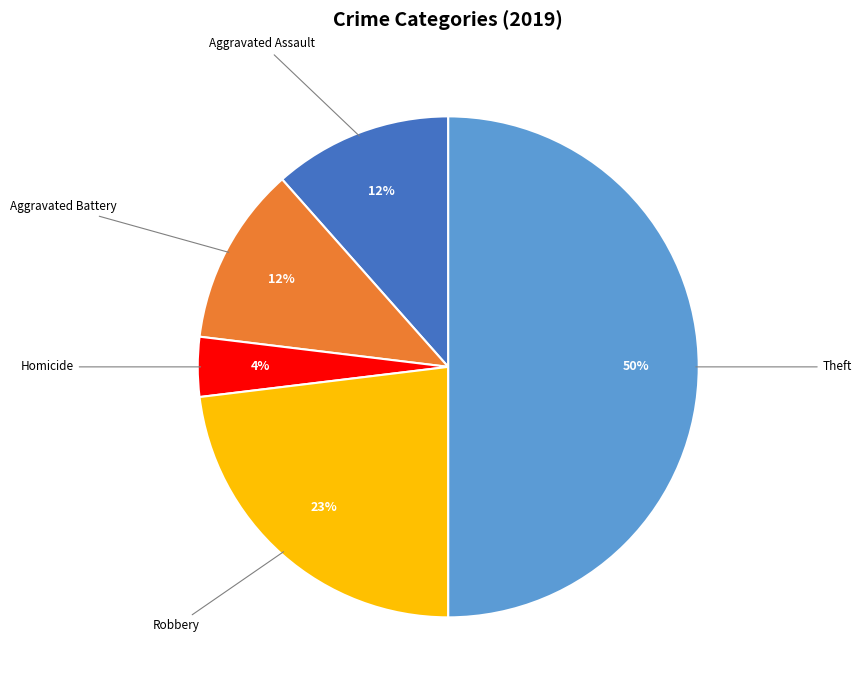

To the nearest percent, what is the difference between the largest and smallest slice percentages?

46%